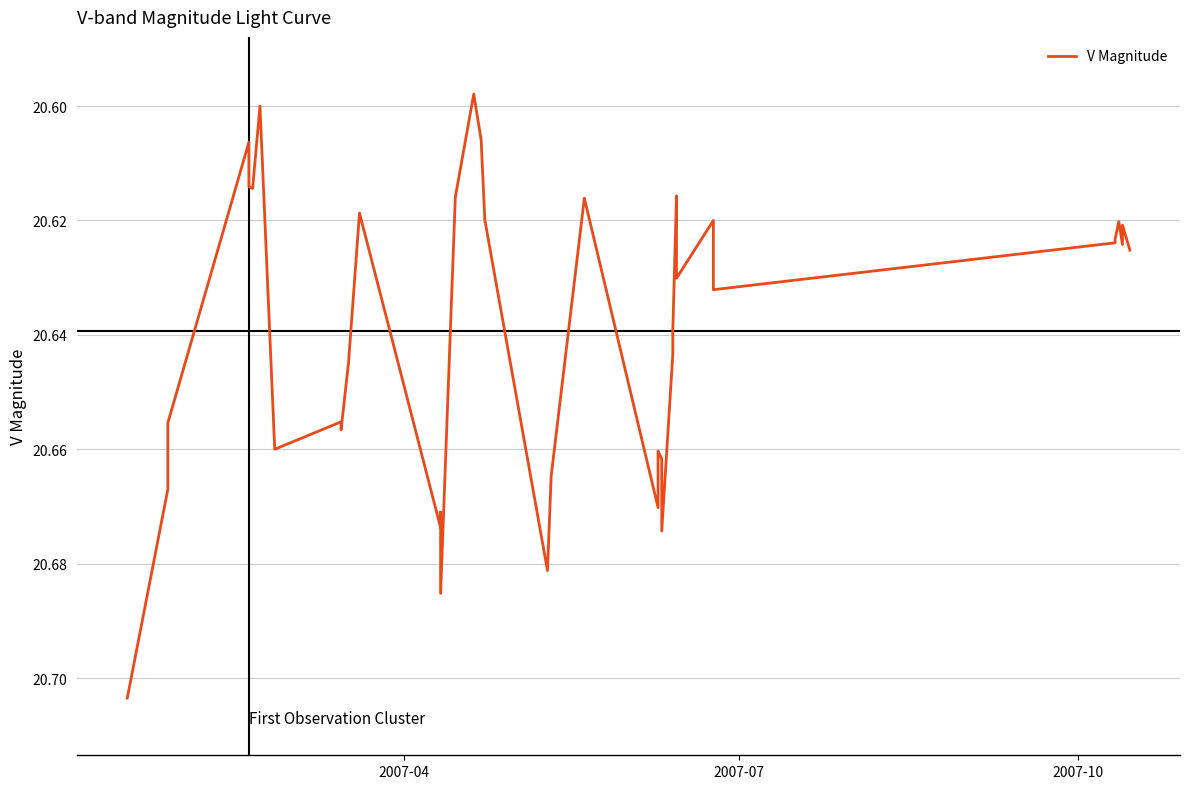

Count the values in the range 20 to 21.

40